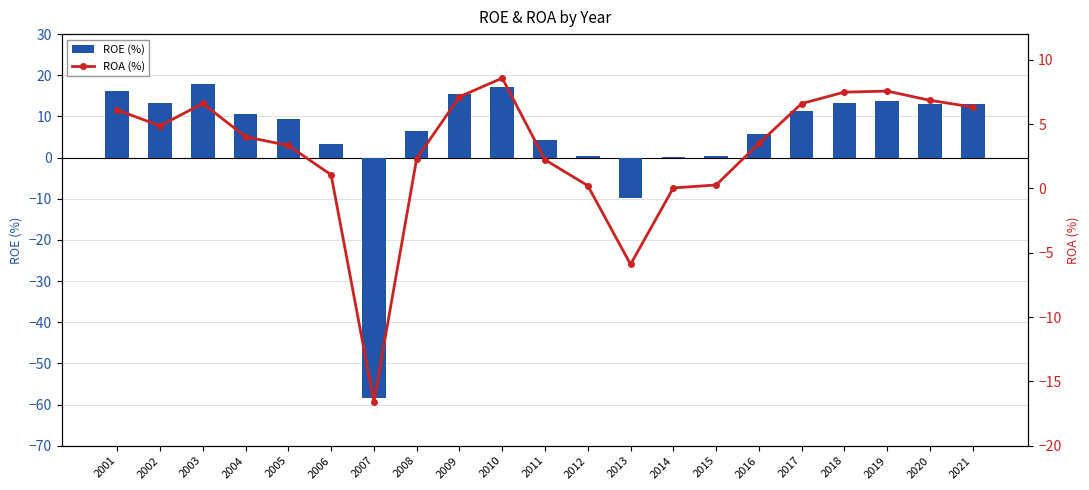

What is the difference between the maximum and minimum values in the ROA (%) series?

25.2